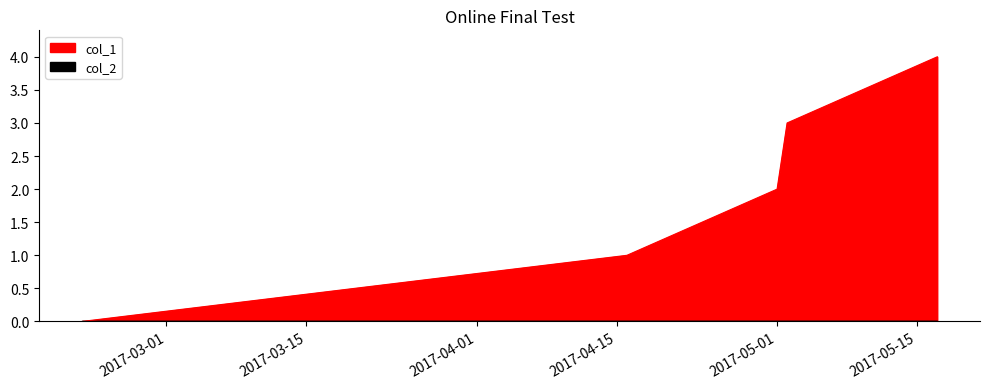

What is the average value?

2